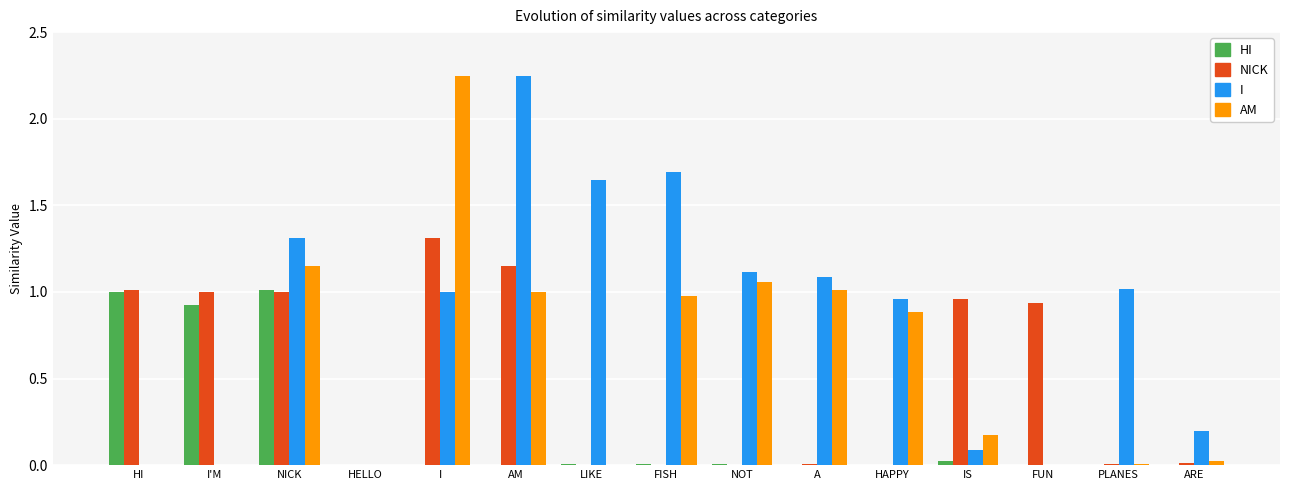

Which series has the largest total across all categories?

I